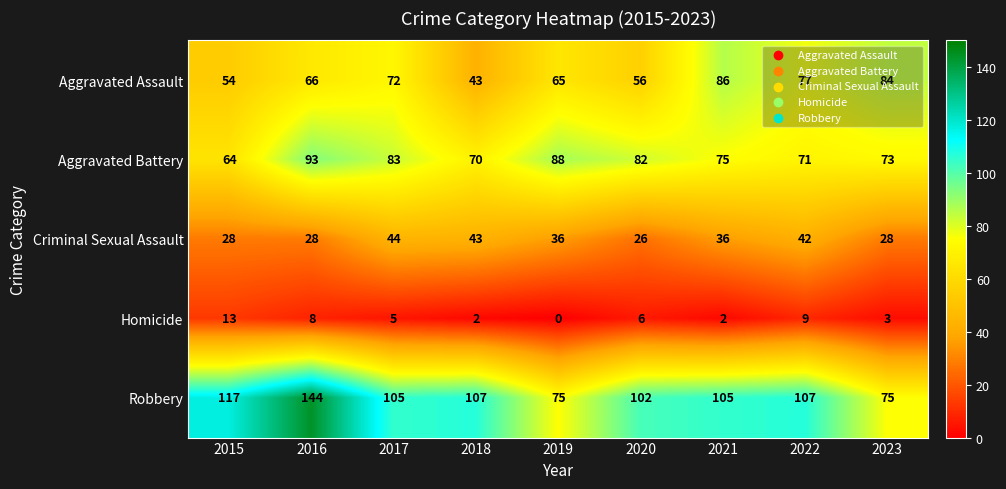

Count the number of data series in this chart.

5